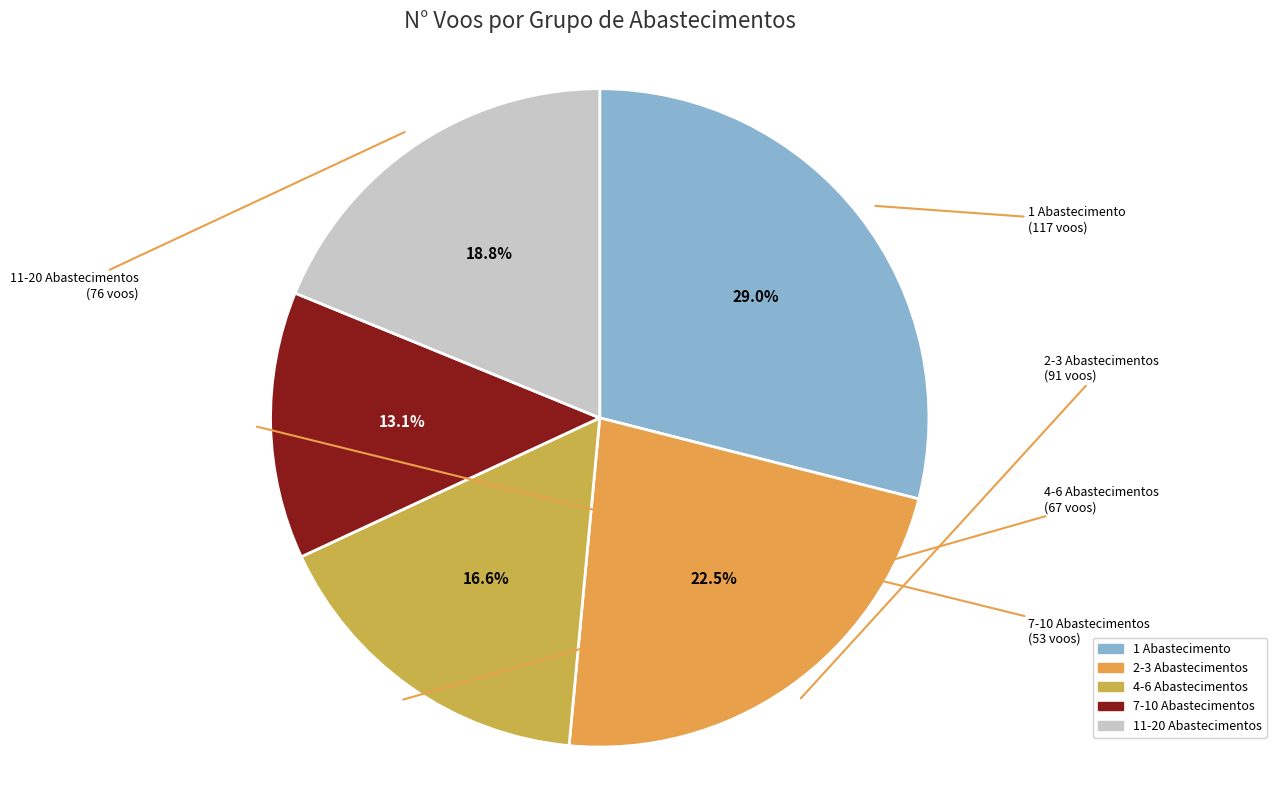

How many slices are in this pie chart?

5